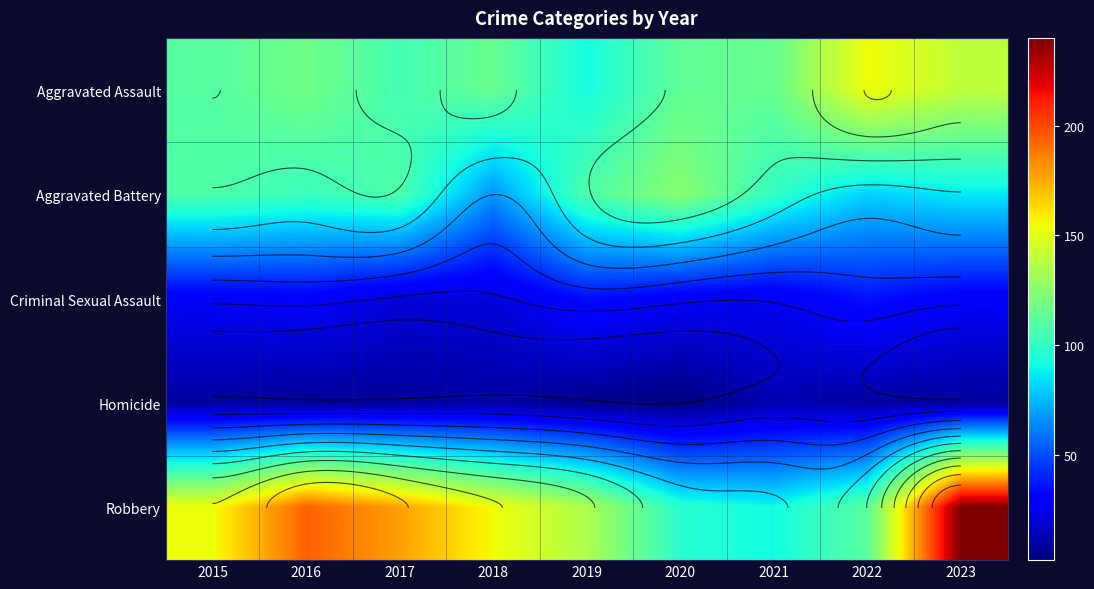

At how many categories does at least one series exceed 139?

6